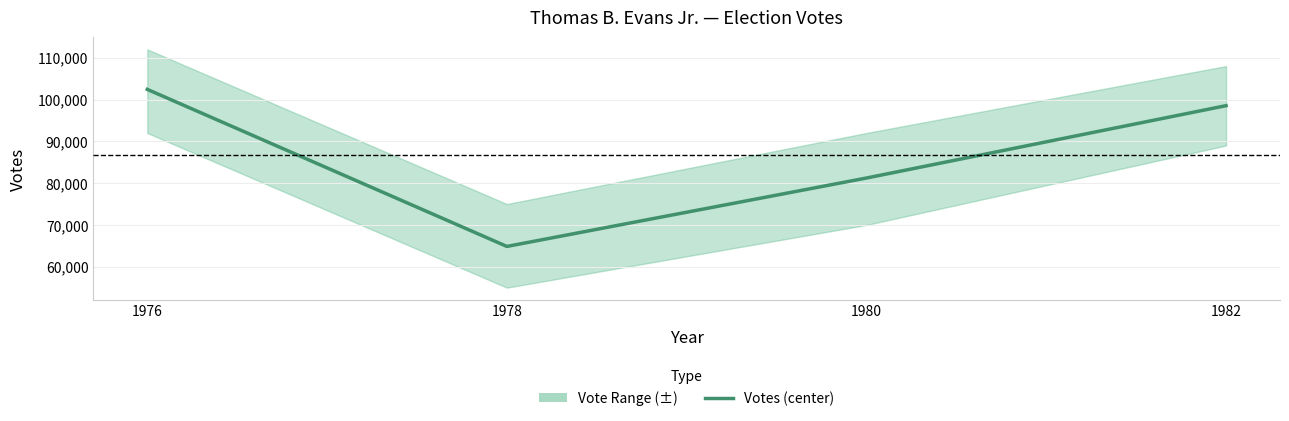

Where is the data nearest to the value 83647?

1980